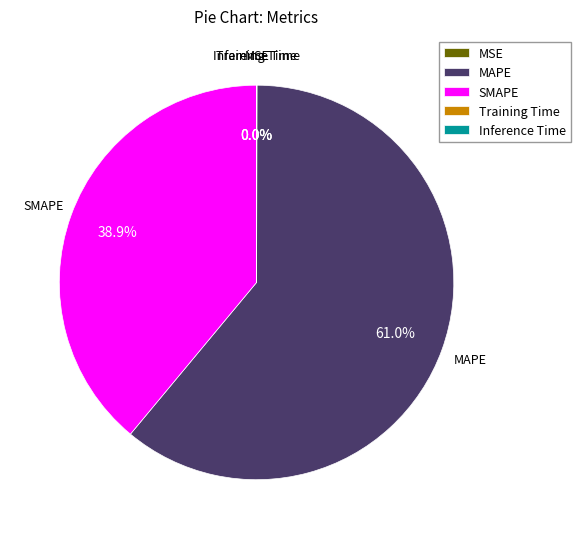

Which category accounts for the majority?

MAPE